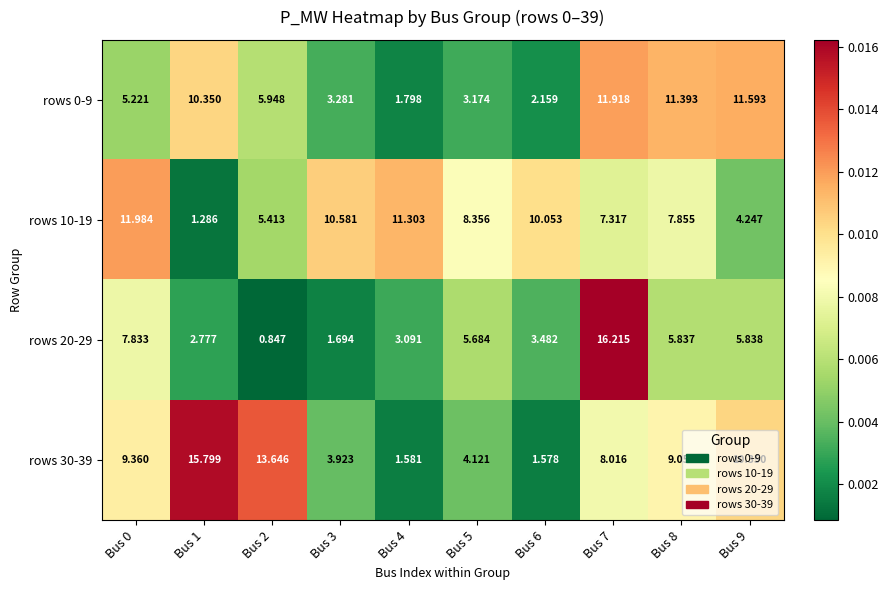

Reading left to right, what are all the values shown in this chart?

rows 0-9: Bus 0=5.2	Bus 1=10.3	Bus 2=5.9	Bus 3=3.3	Bus 4=1.8	Bus 5=3.2	Bus 6=2.2	Bus 7=11.9	Bus 8=11.4	Bus 9=11.6
rows 10-19: Bus 0=12.0	Bus 1=1.3	Bus 2=5.4	Bus 3=10.6	Bus 4=11.3	Bus 5=8.4	Bus 6=10.1	Bus 7=7.3	Bus 8=7.9	Bus 9=4.2
rows 20-29: Bus 0=7.8	Bus 1=2.8	Bus 2=0.8	Bus 3=1.7	Bus 4=3.1	Bus 5=5.7	Bus 6=3.5	Bus 7=16.2	Bus 8=5.8	Bus 9=5.8
rows 30-39: Bus 0=9.4	Bus 1=15.8	Bus 2=13.6	Bus 3=3.9	Bus 4=1.6	Bus 5=4.1	Bus 6=1.6	Bus 7=8.0	Bus 8=9.1	Bus 9=10.3